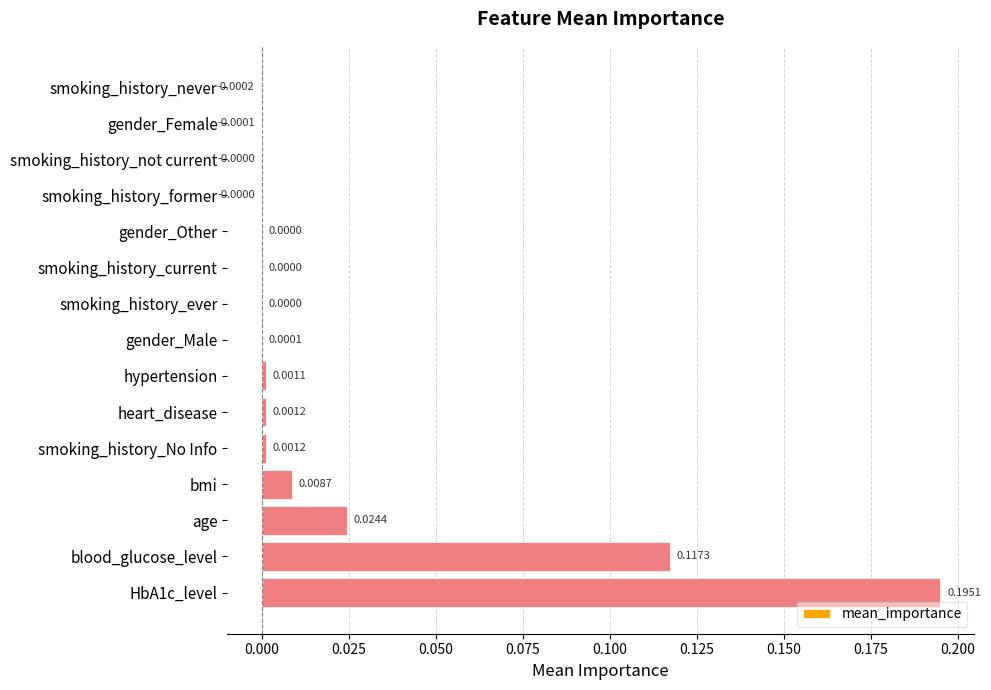

Between smoking_history_never and hypertension, which is larger?

hypertension